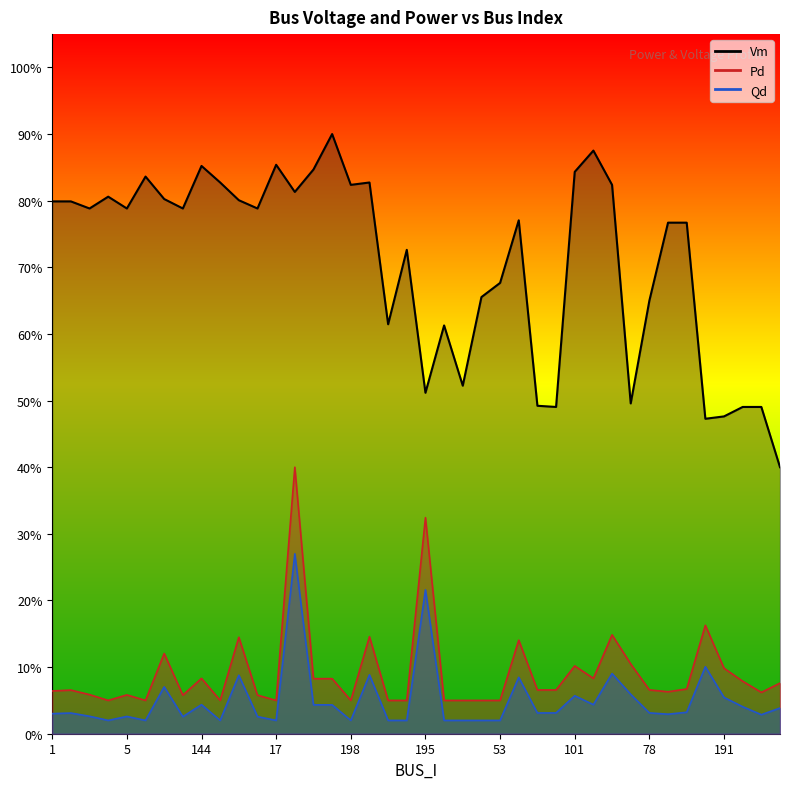

What is the sum of all Qd values?

2.0